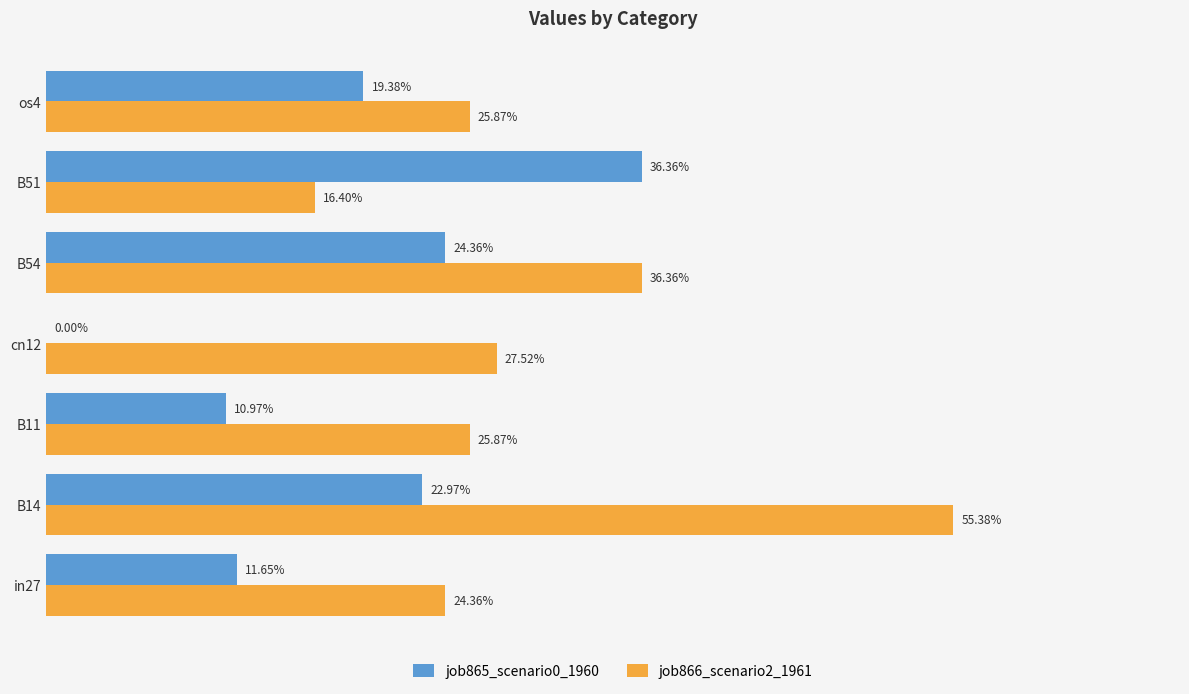

List the series in order of their overall mean, highest first.

job866_scenario2_1961, job865_scenario0_1960